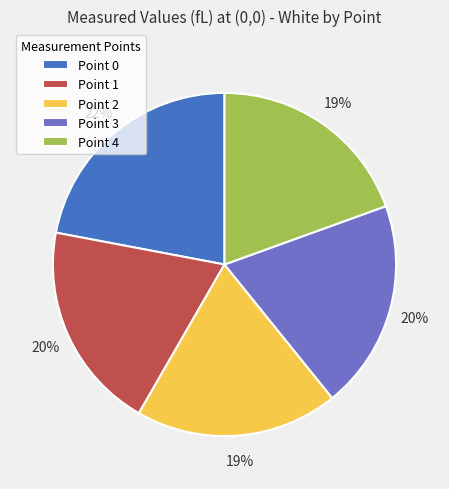

Is there any slice that represents more than half of the pie?

No